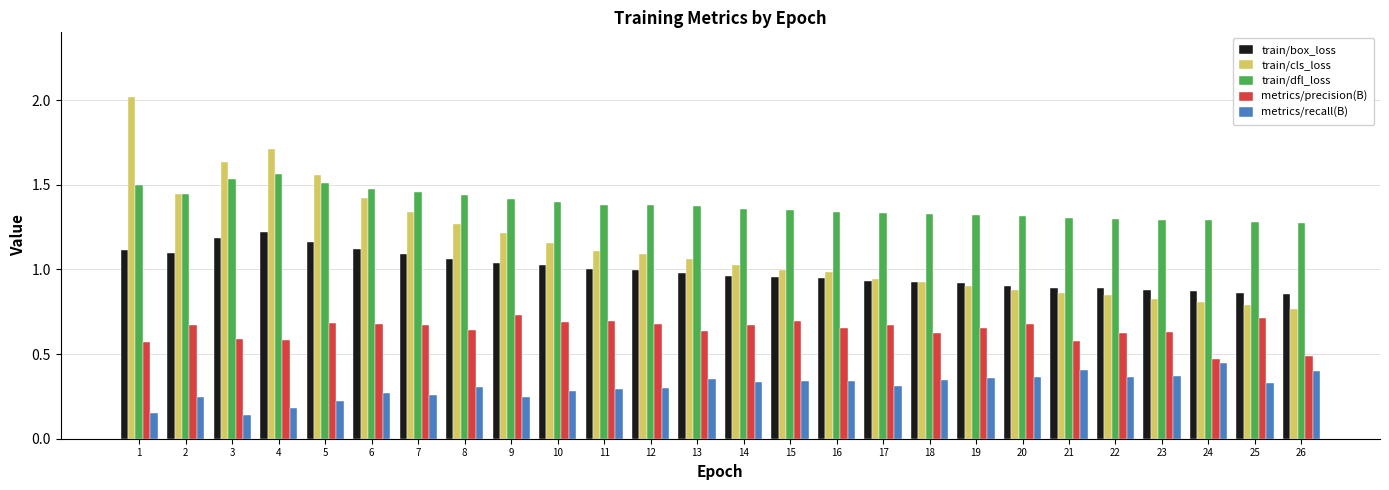

Which series changed the most between 2 and 14?

train/cls_loss